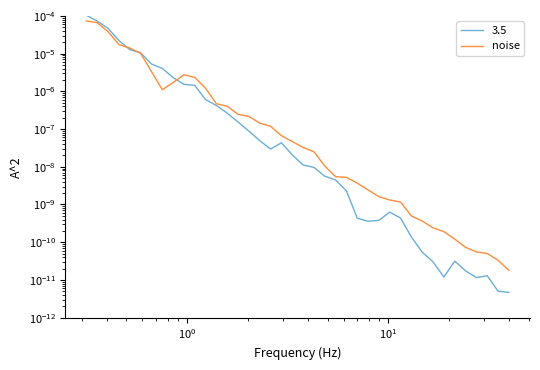

How many points are lower than both their immediate neighbors (excluding endpoints)?

1